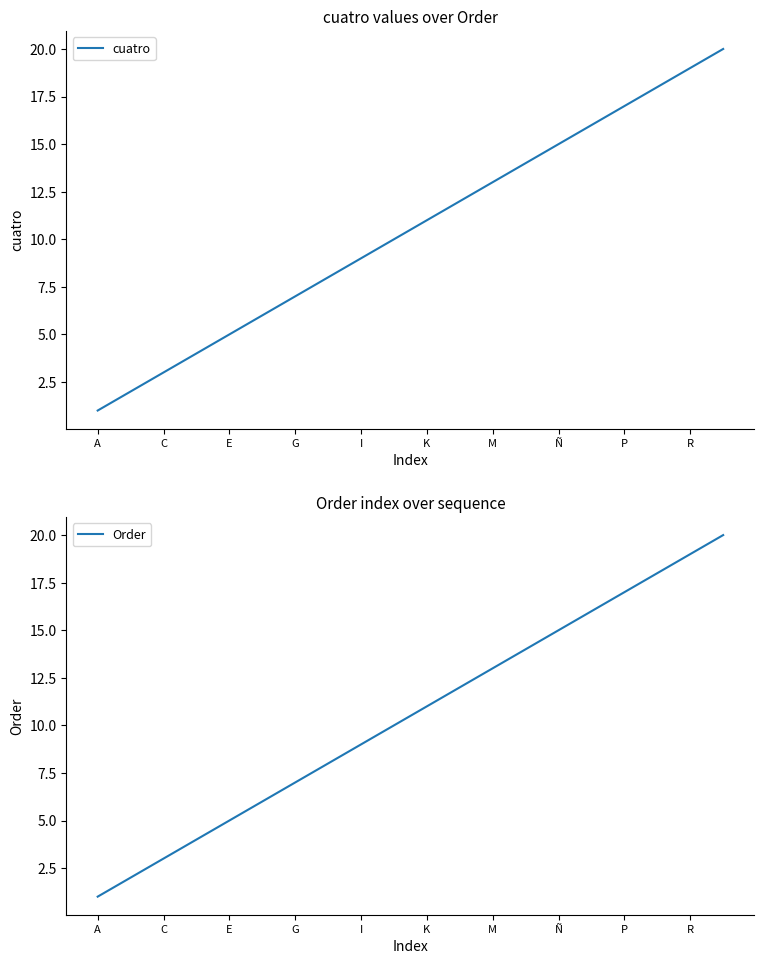

True or false: Order has a value of 17 at P.

True